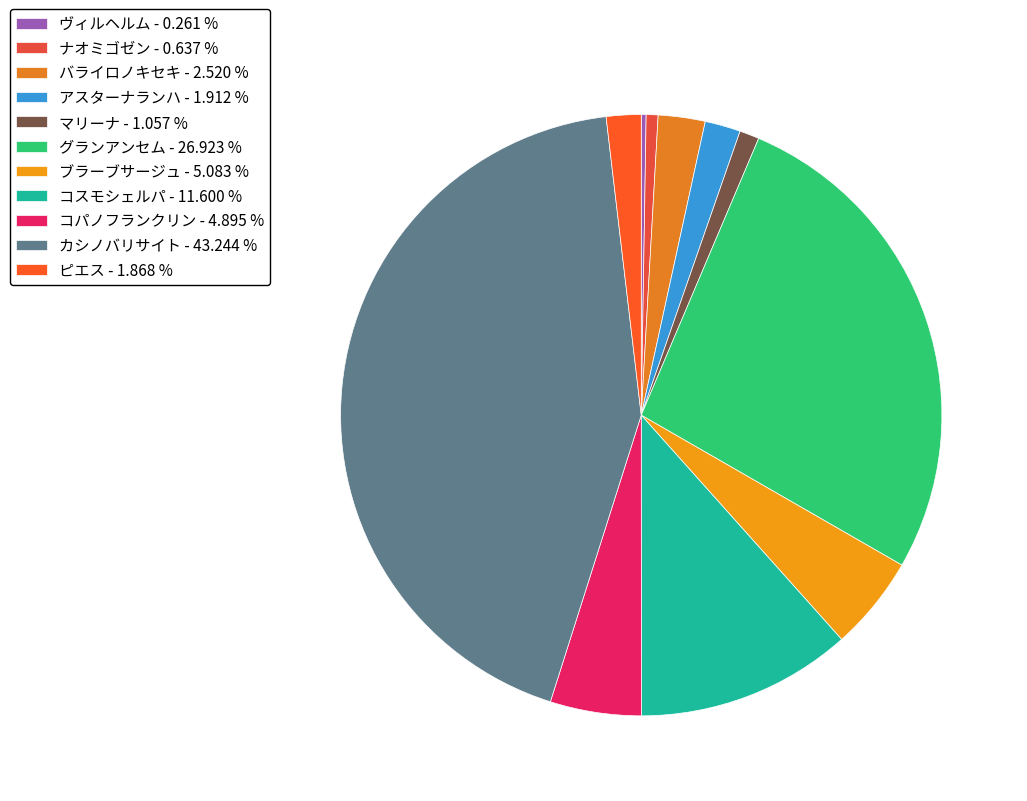

Is it true that ナオミゴゼン is 8% of the pie?

False